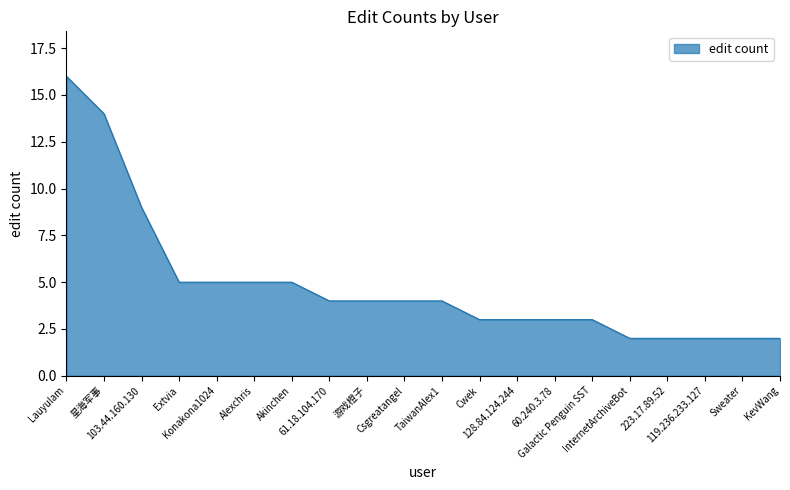

Reading left to right, transcribe all the data shown in this chart.

16	14	9	5	5	5	5	4	4	4	4	3	3	3	3	2	2	2	2	2